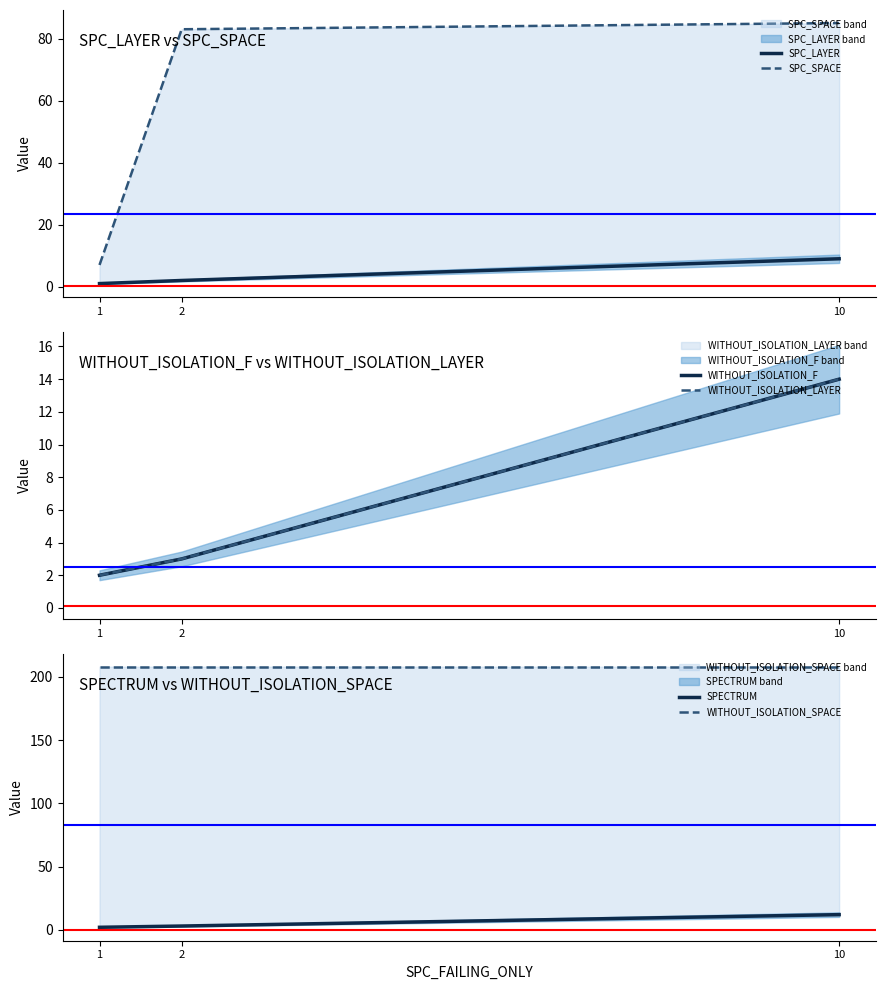

At 1, list the series in order from largest to smallest.

WITHOUT_ISOLATION_SPACE, SPC_SPACE, WITHOUT_ISOLATION_F, WITHOUT_ISOLATION_LAYER, SPECTRUM, SPC_LAYER